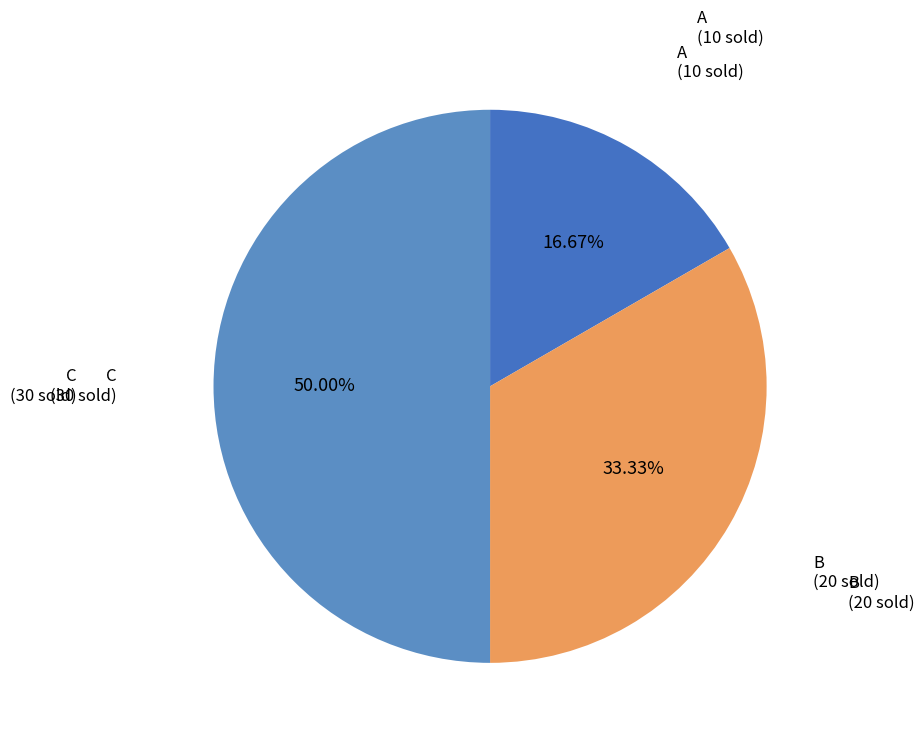

Combined, what portion of the pie is C and B?

83.3%